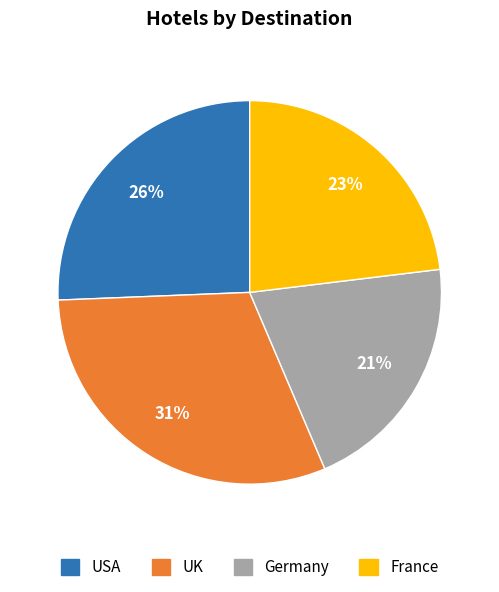

Which has a higher value, France or UK?

UK